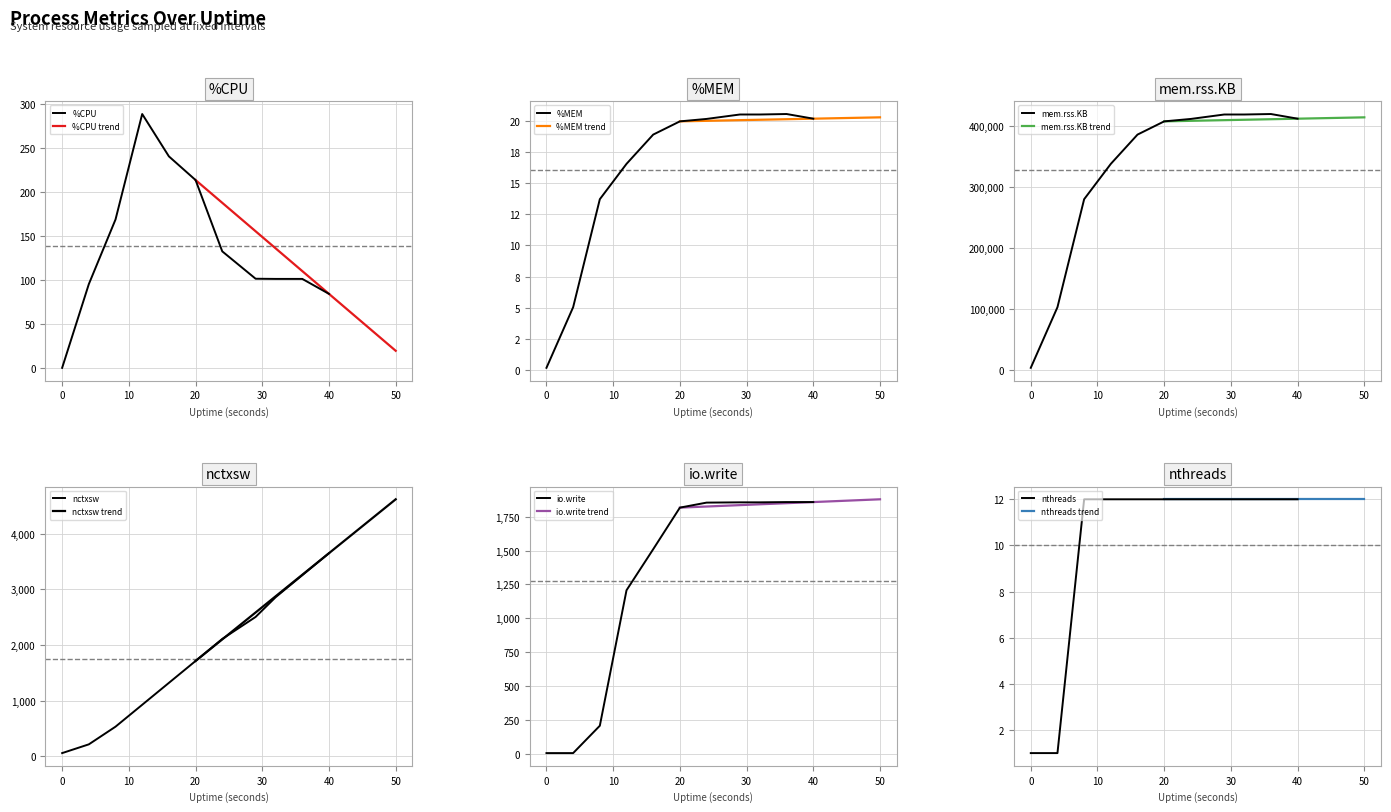

The value of %CPU at 20 is 113.3. True or false?

False